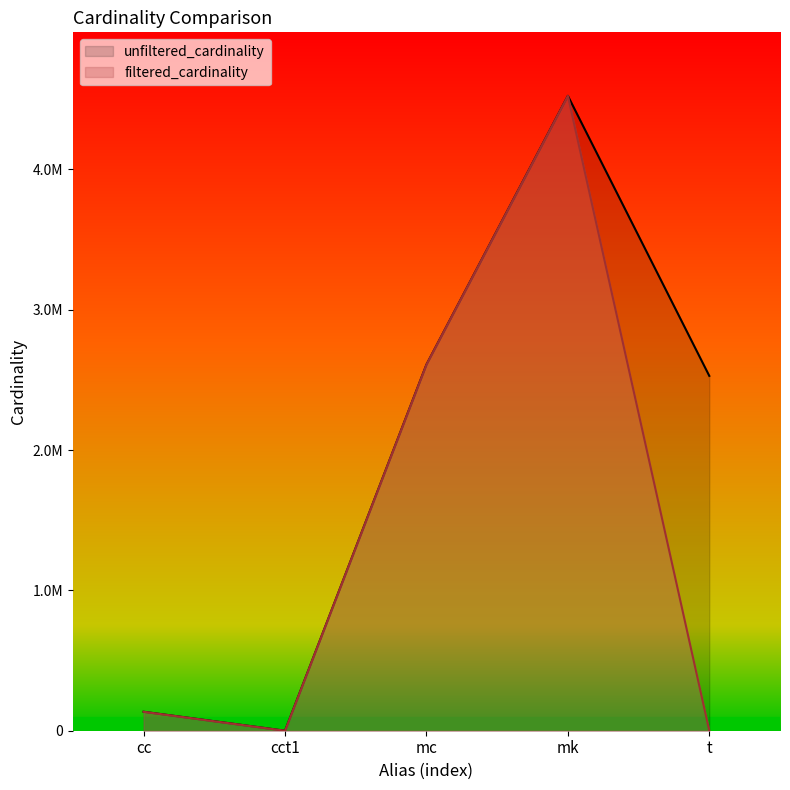

True or false: unfiltered_cardinality has a value of 2528312 at t.

True